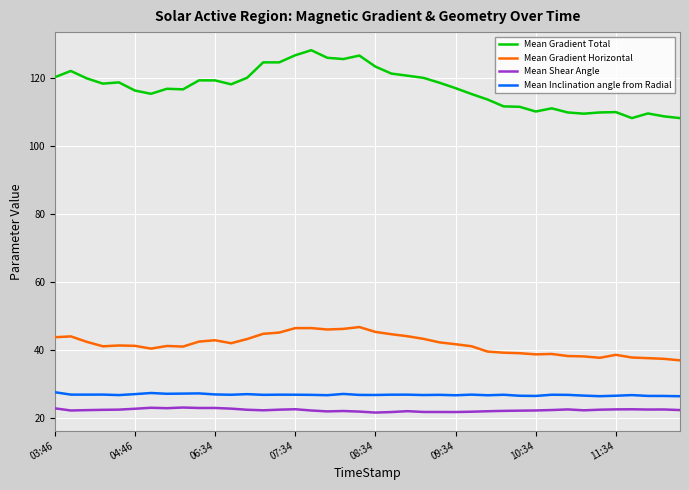

How many distinct data groups are displayed?

4